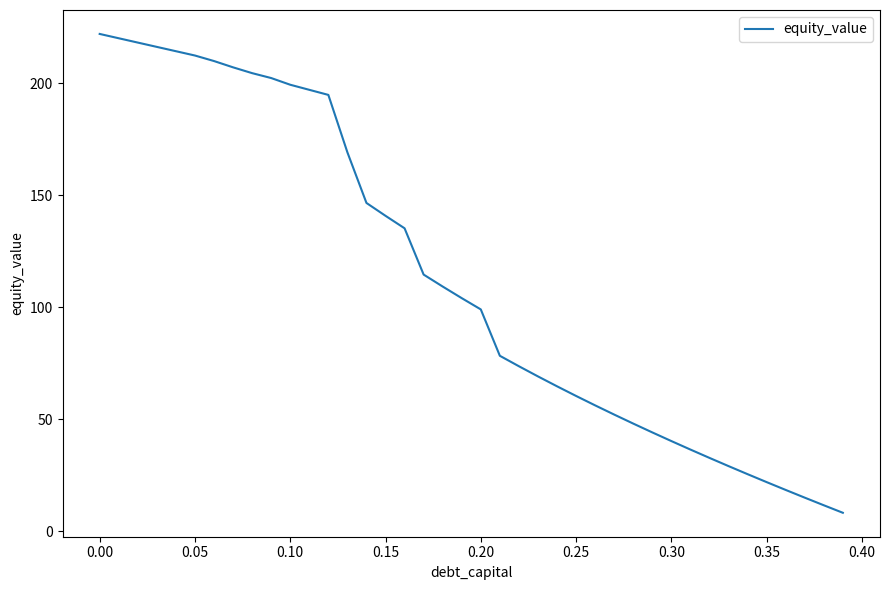

What is the minimum value shown in the chart?

8.2